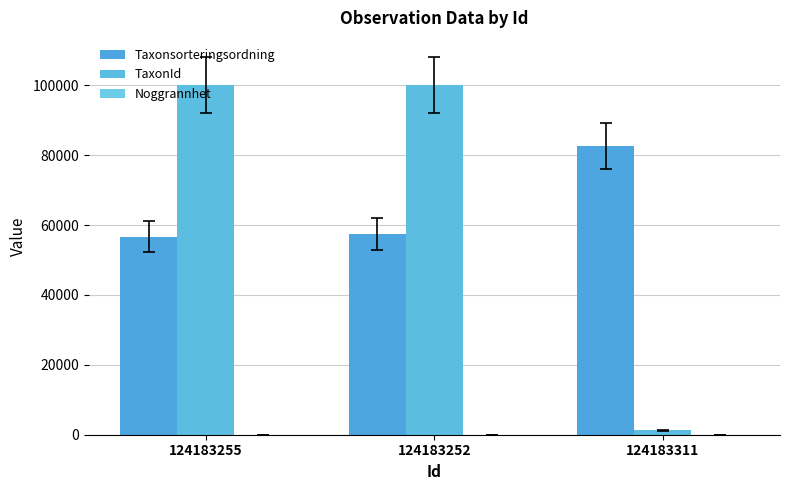

How many groups of bars are there?

3